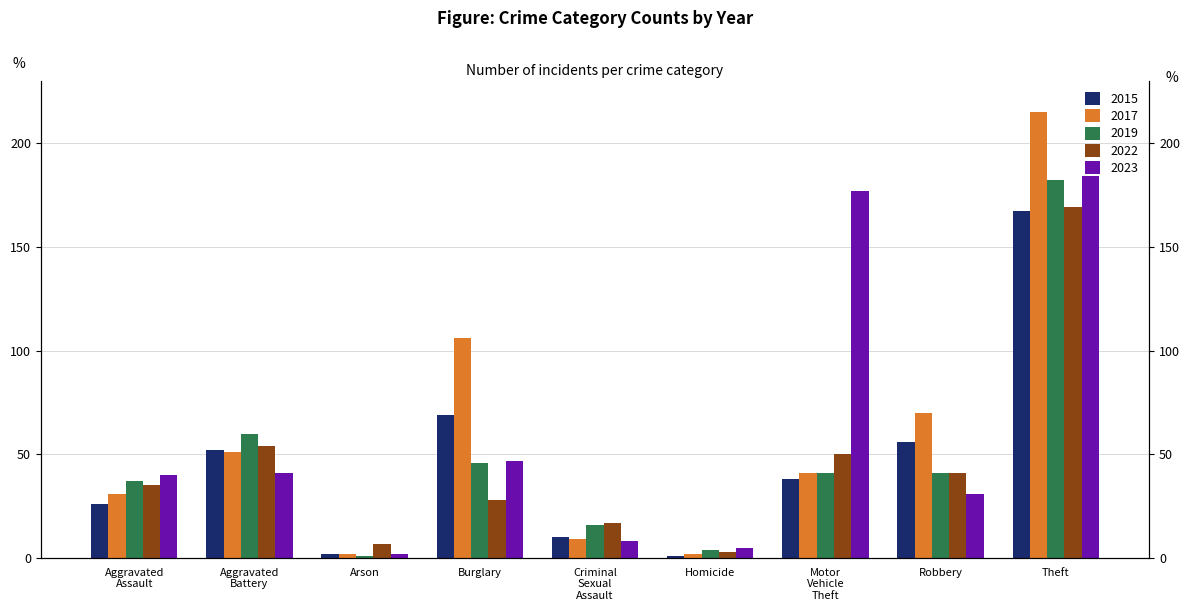

What is the value of the 2023 bar at the 1st from the left?

40